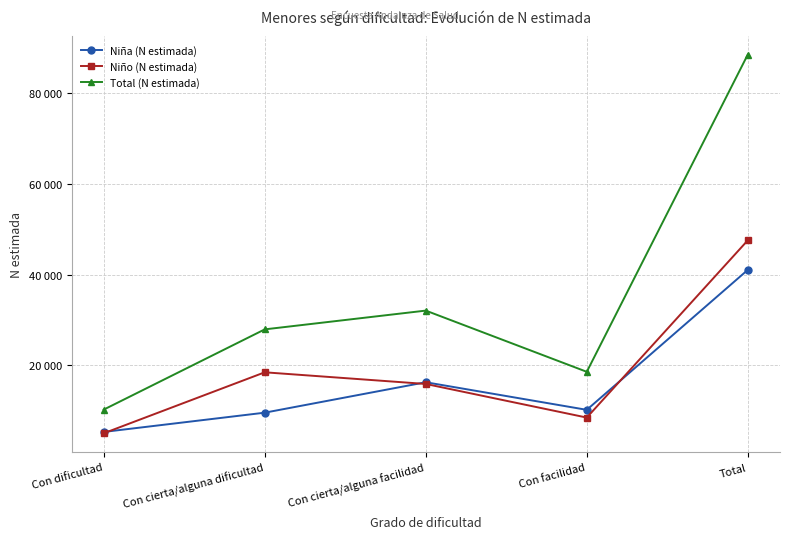

At which category does Niña (N estimada) reach its first local peak?

Con cierta/alguna facilidad